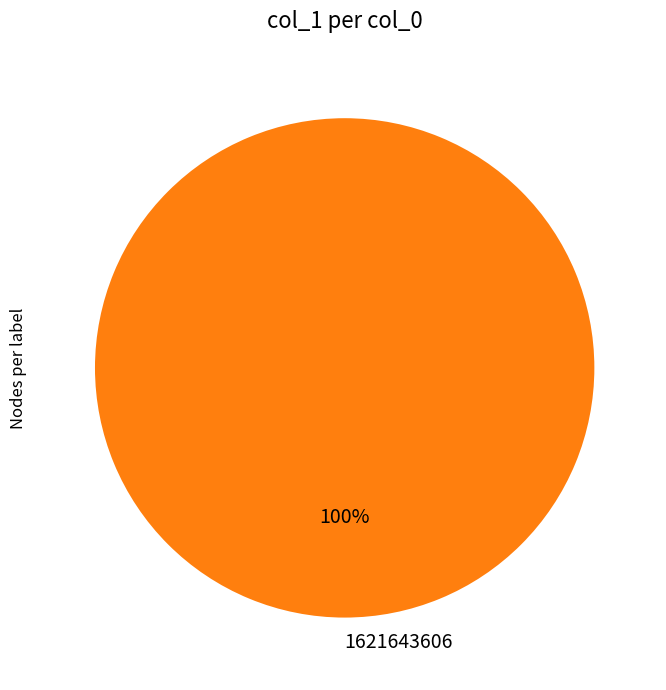

Rank the categories by value from lowest to highest.

1621643606